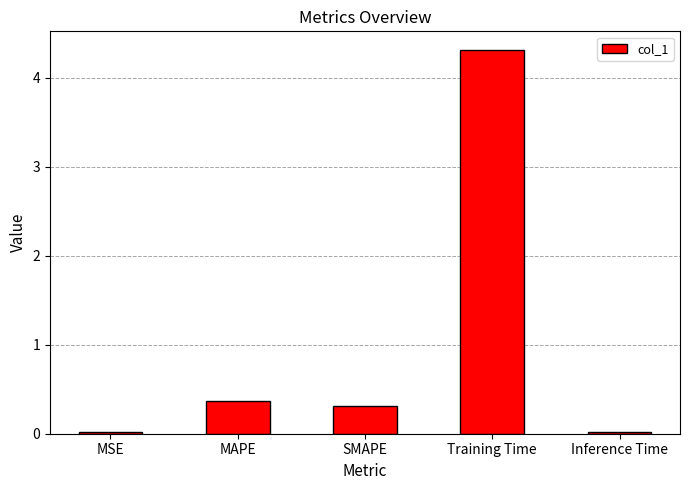

What is the change in value from MAPE to SMAPE?

-0.1